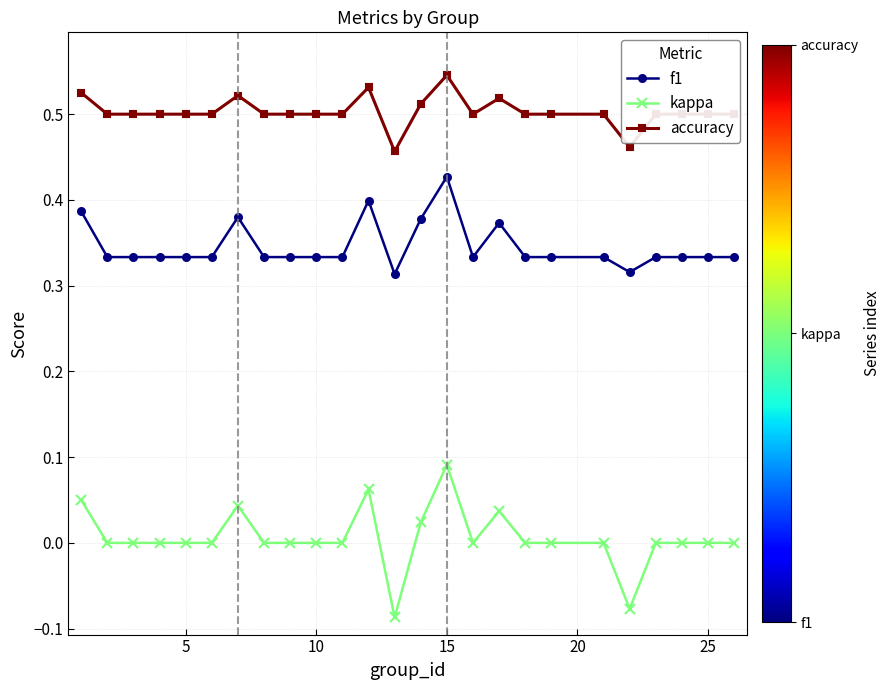

Which series has the largest range (max minus min)?

kappa